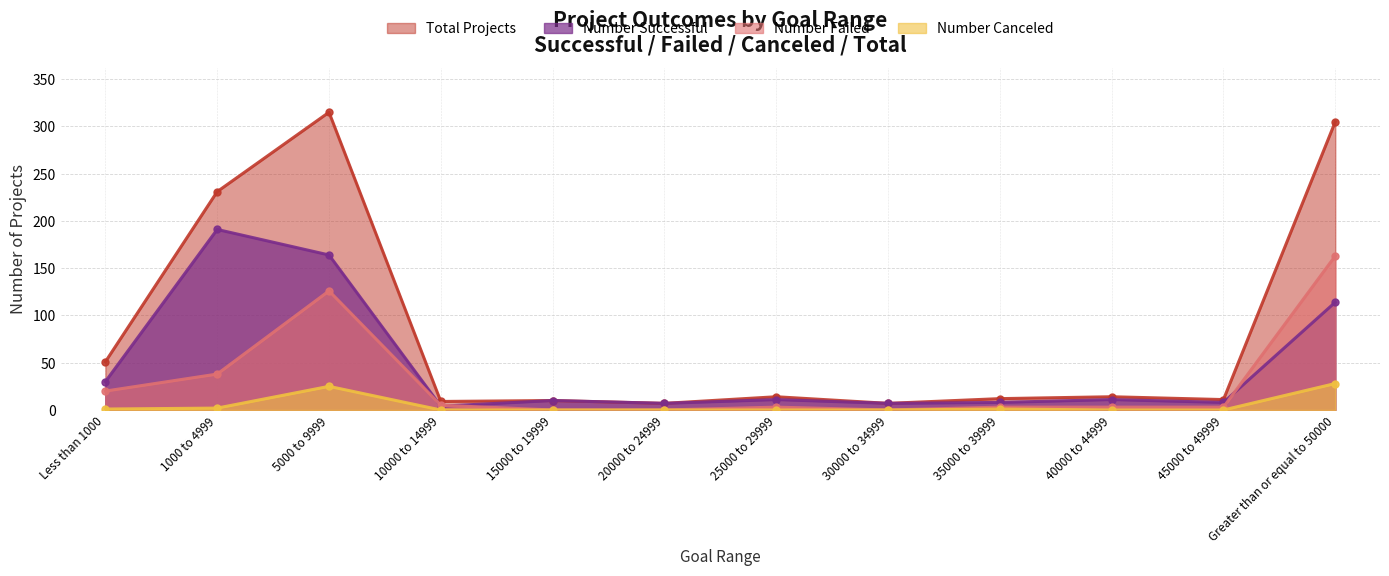

Does the chart have visible grid lines?

Yes